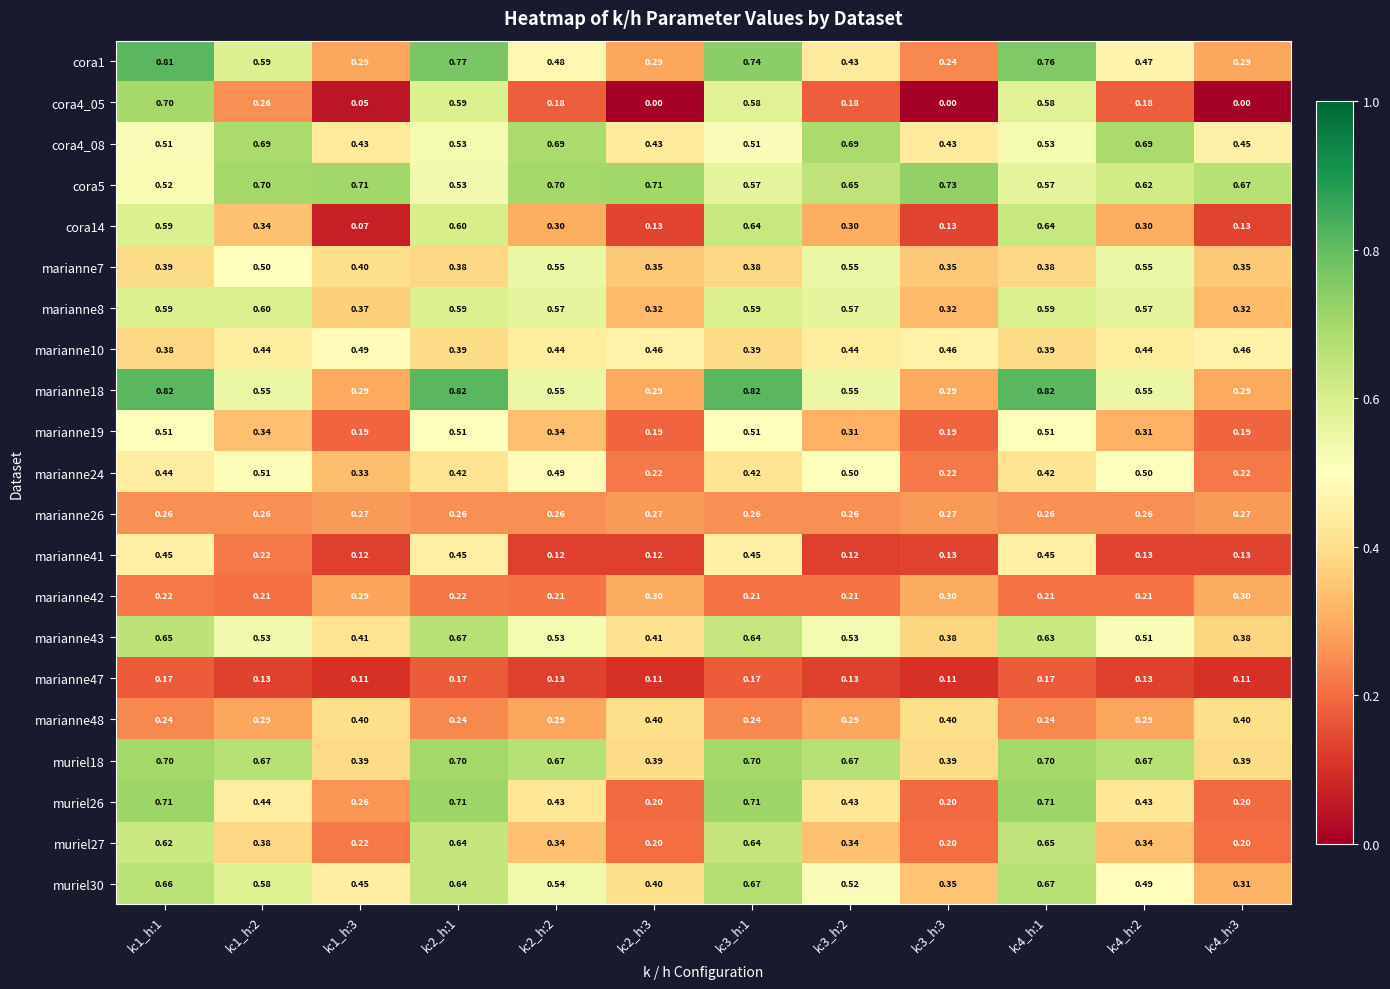

Is the value of marianne7 at k:4_h:3 greater than the value of muriel26 at k:1_h:2?

No